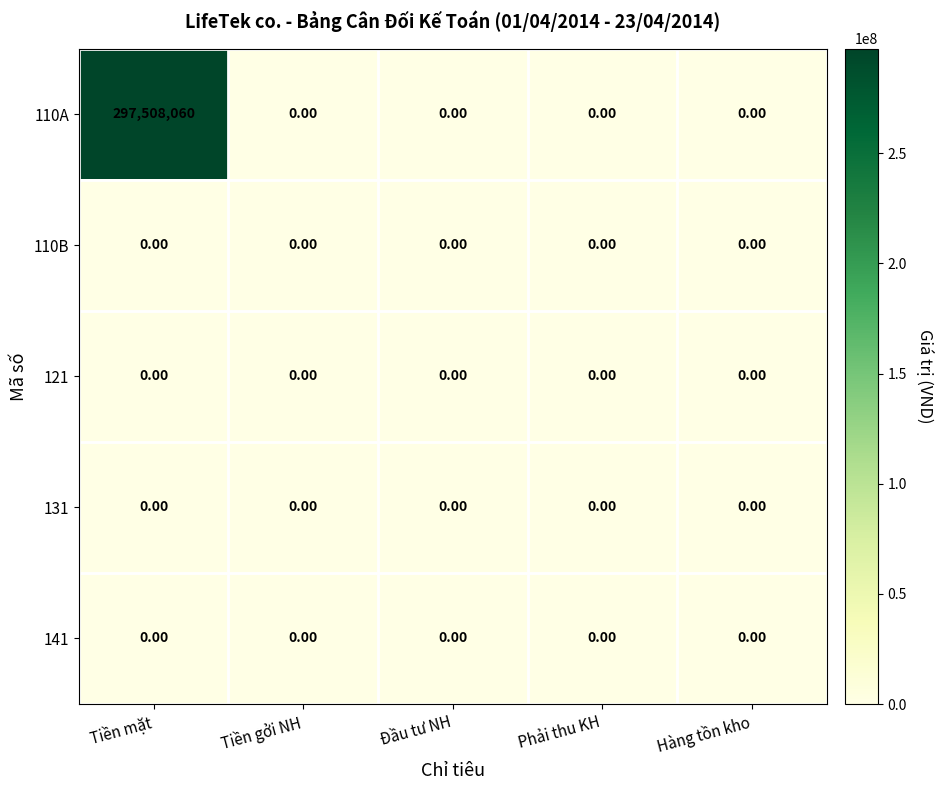

Which series has the largest total across all categories?

110A